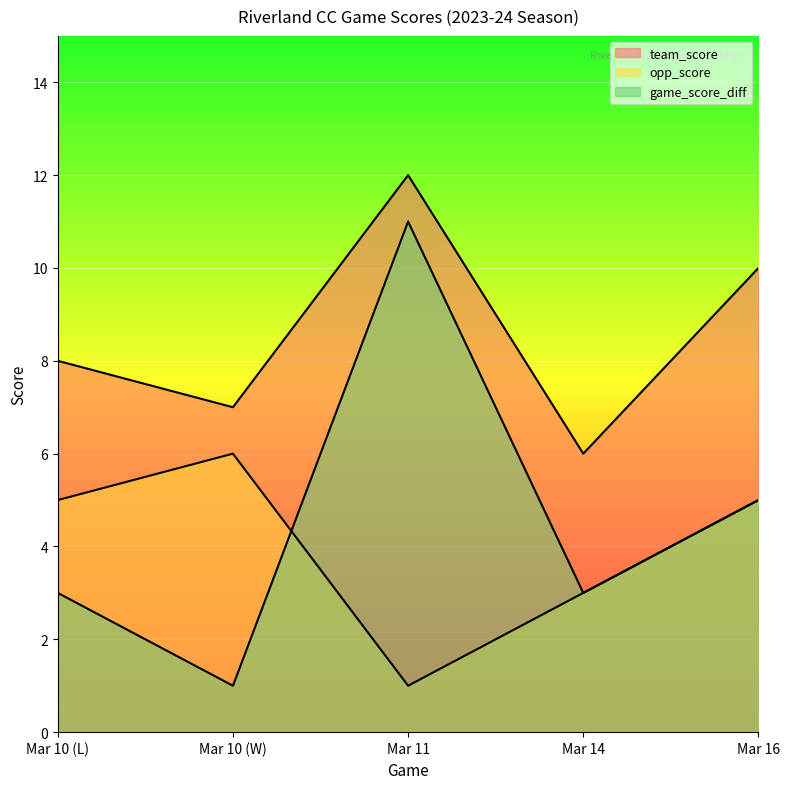

At which category does the chart reach its minimum across all series?

Mar 11